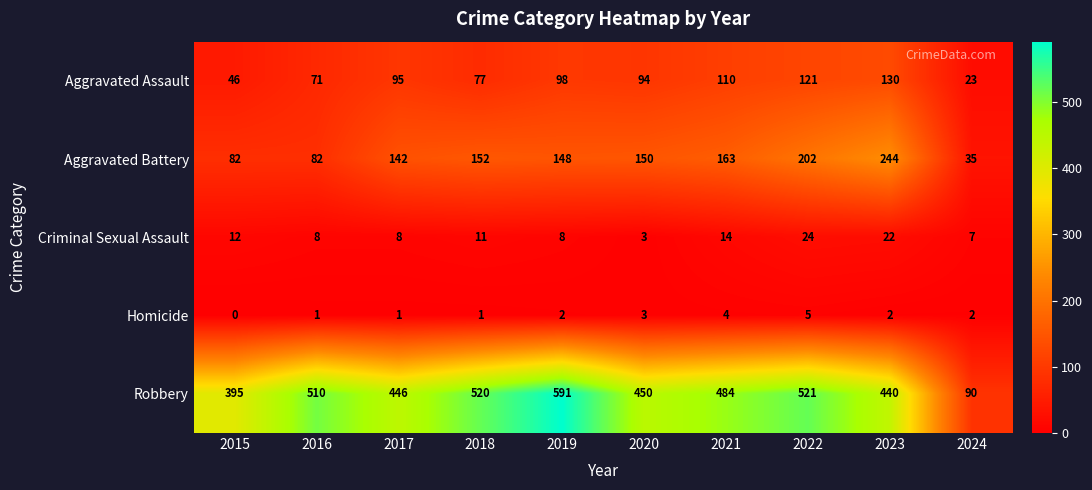

How many data points does each series have?

10